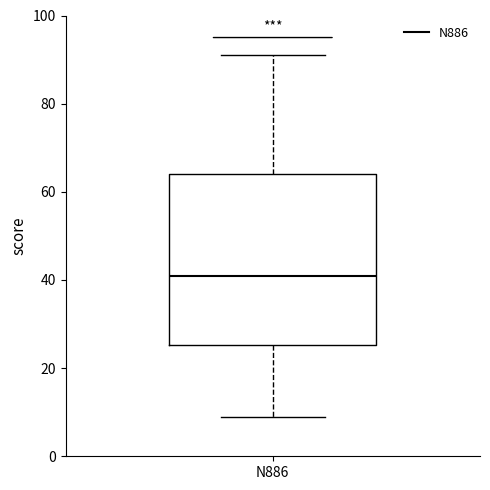

Read this box plot against the y-axis: the position of the median line, the range covered by the box, and the ends of both whiskers. The values are not printed on the chart, so give them approximately, as read against the axis.

median 42, box 26 to 64, whiskers 10 to 92